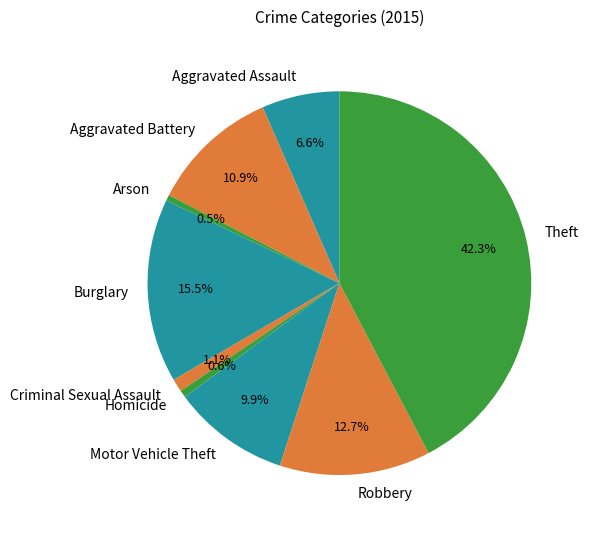

Which has a higher value, Aggravated Battery or Motor Vehicle Theft?

Aggravated Battery